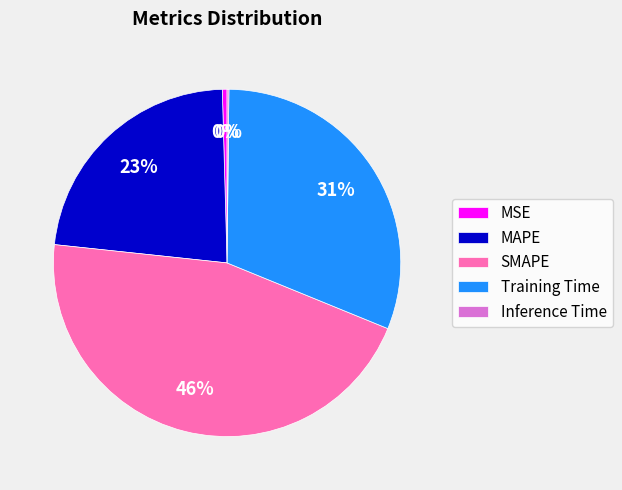

Which slice is the largest?

SMAPE